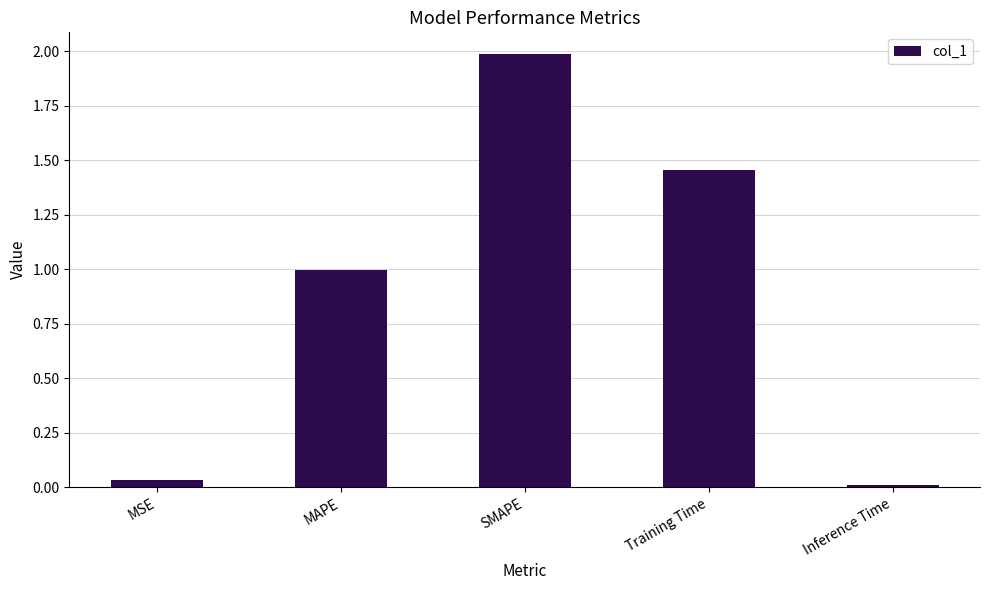

What is the difference between the values at MSE and MAPE?

1.0